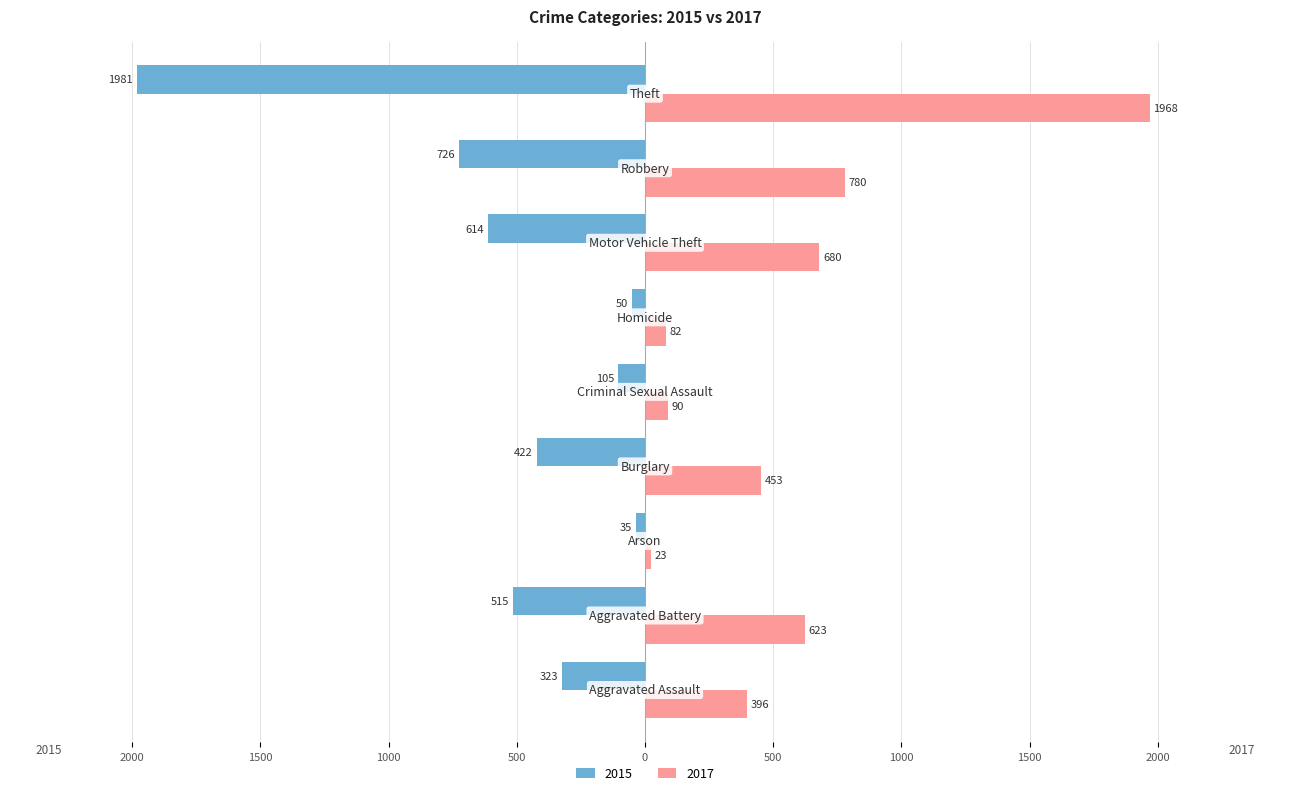

What are all the series names shown in the legend?

2015, 2017